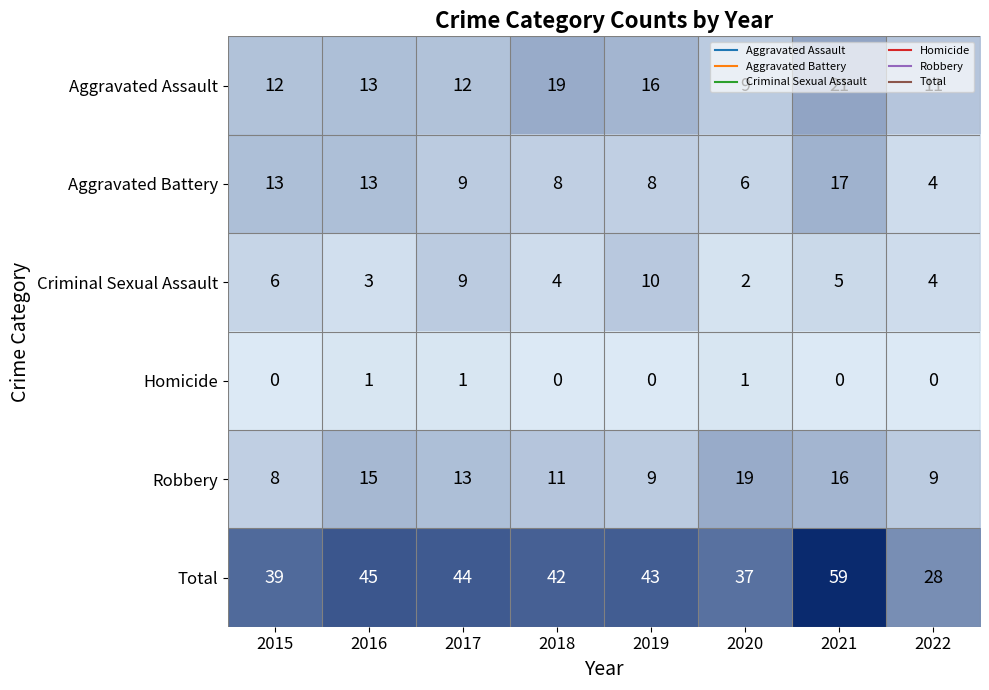

Which label corresponds to the largest value in the chart?

2021